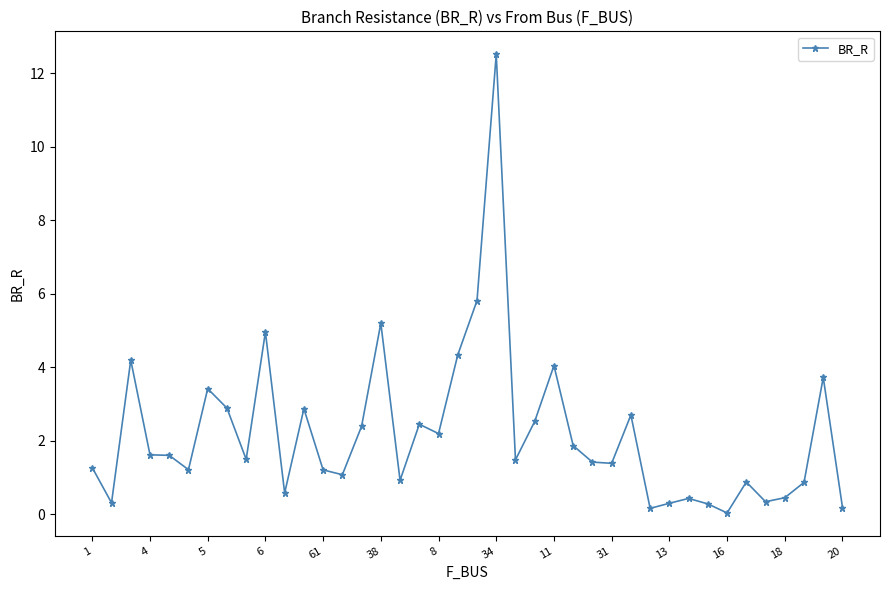

Does the chart have visible grid lines?

No